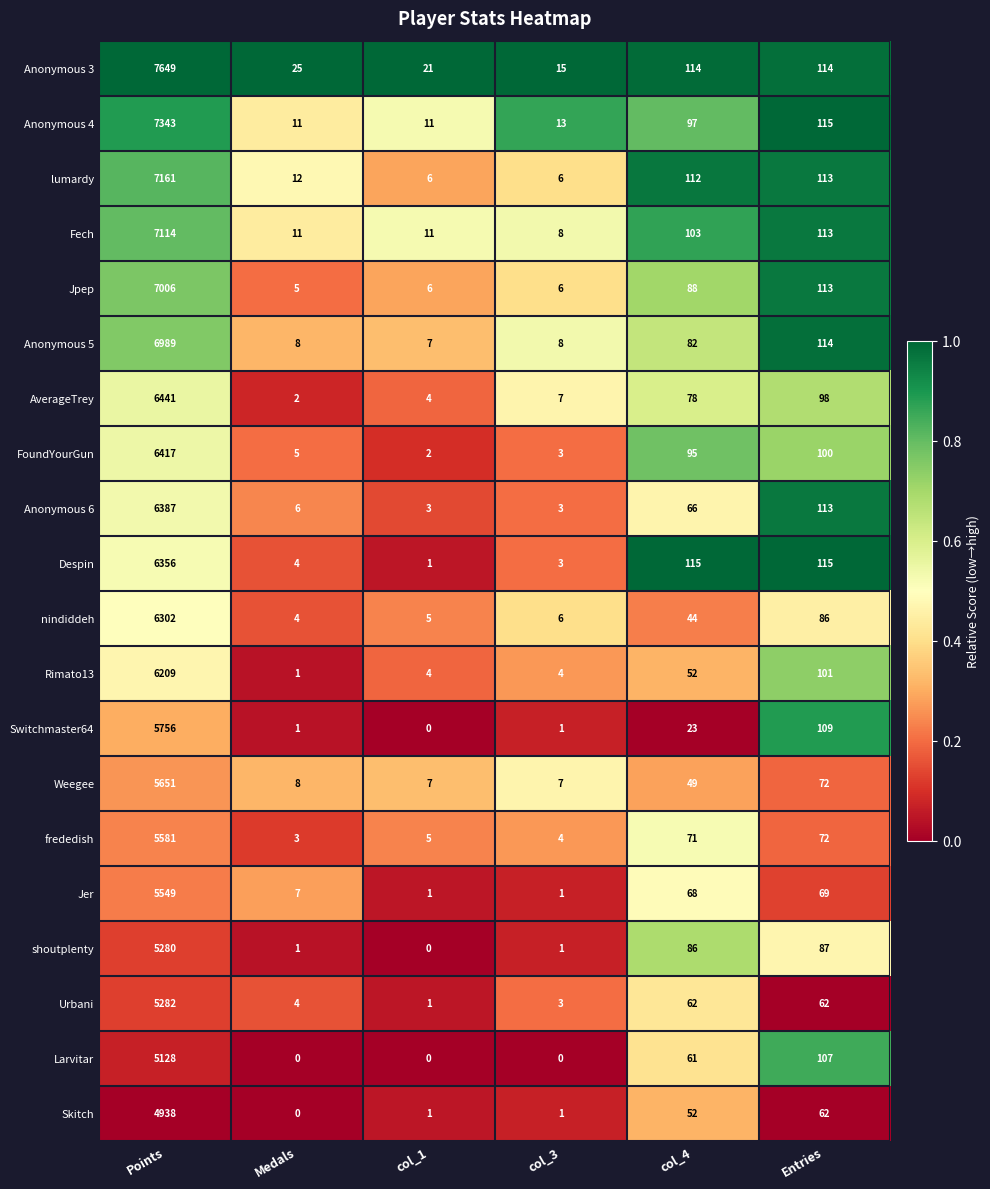

Read the Rimato13 value at col_4, to the nearest 10.

50